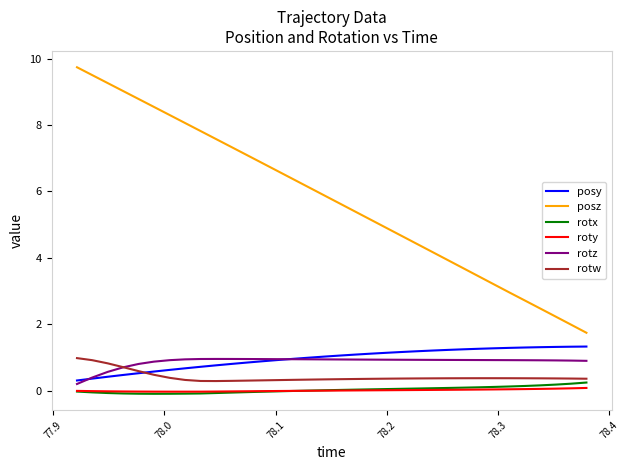

How many series are shown in this chart?

6